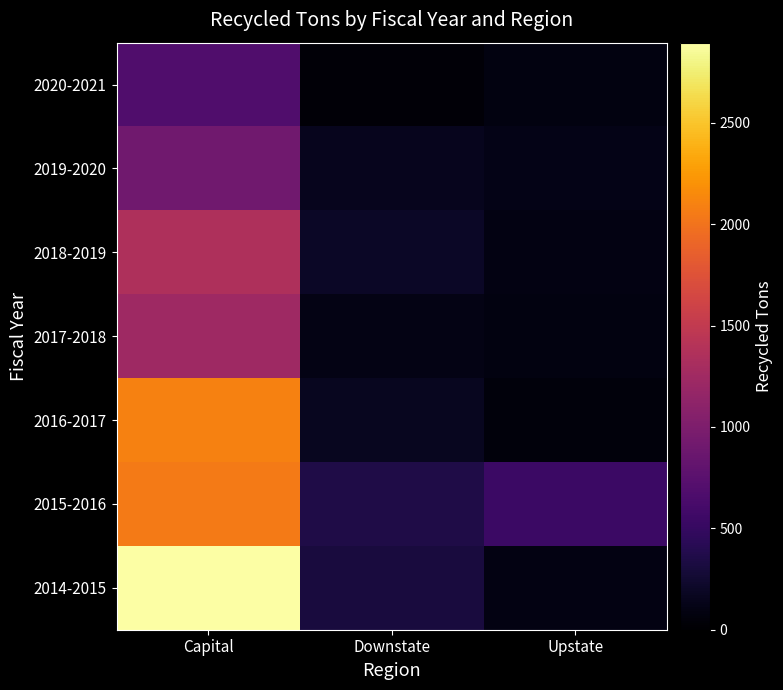

What is the spread (max minus min) of values at Capital?

2207.1